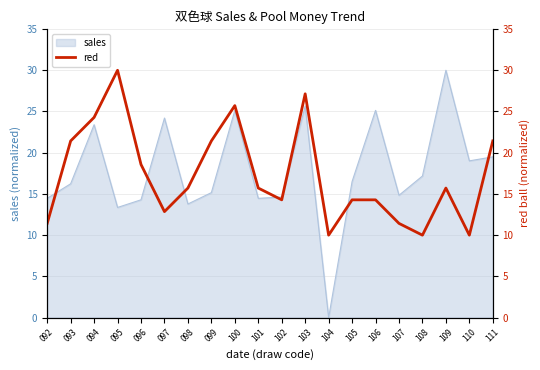

True or false: the data has more than 1 interior local peaks.

True